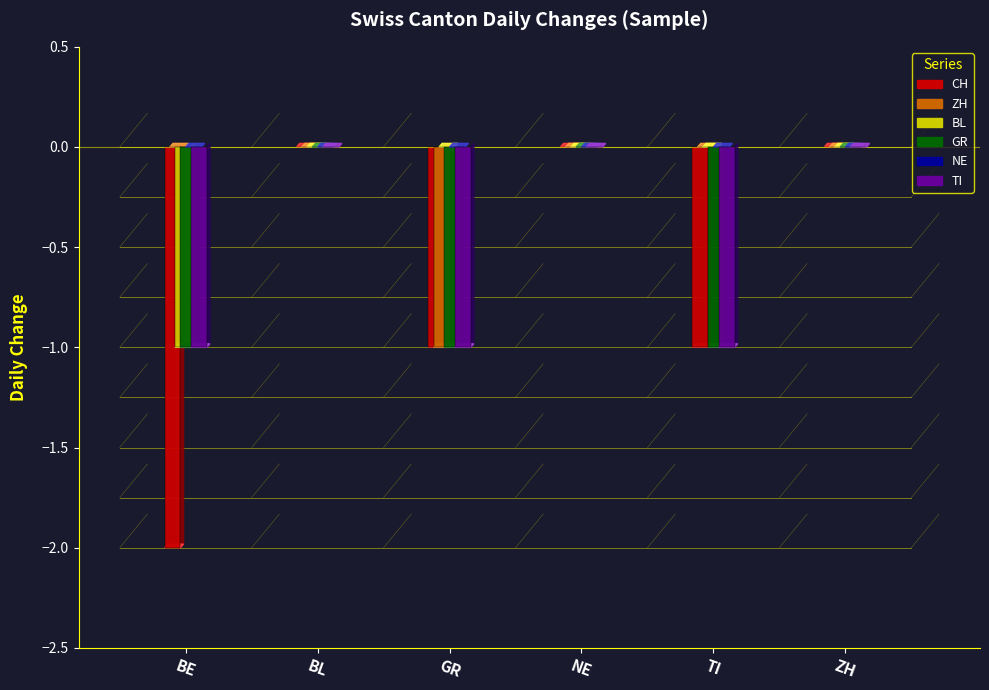

What position from the right is TI?

2